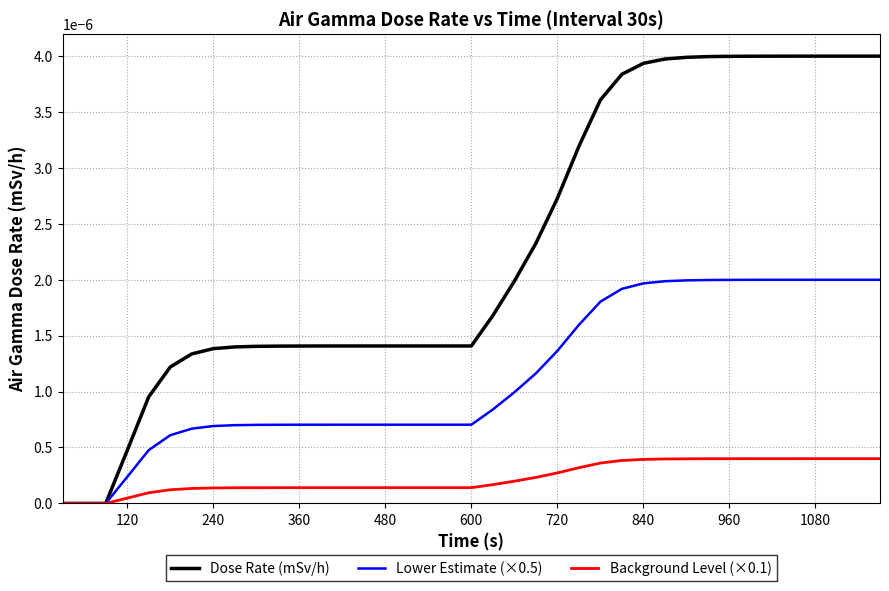

Which series has the largest range (max minus min)?

Dose Rate (mSv/h)